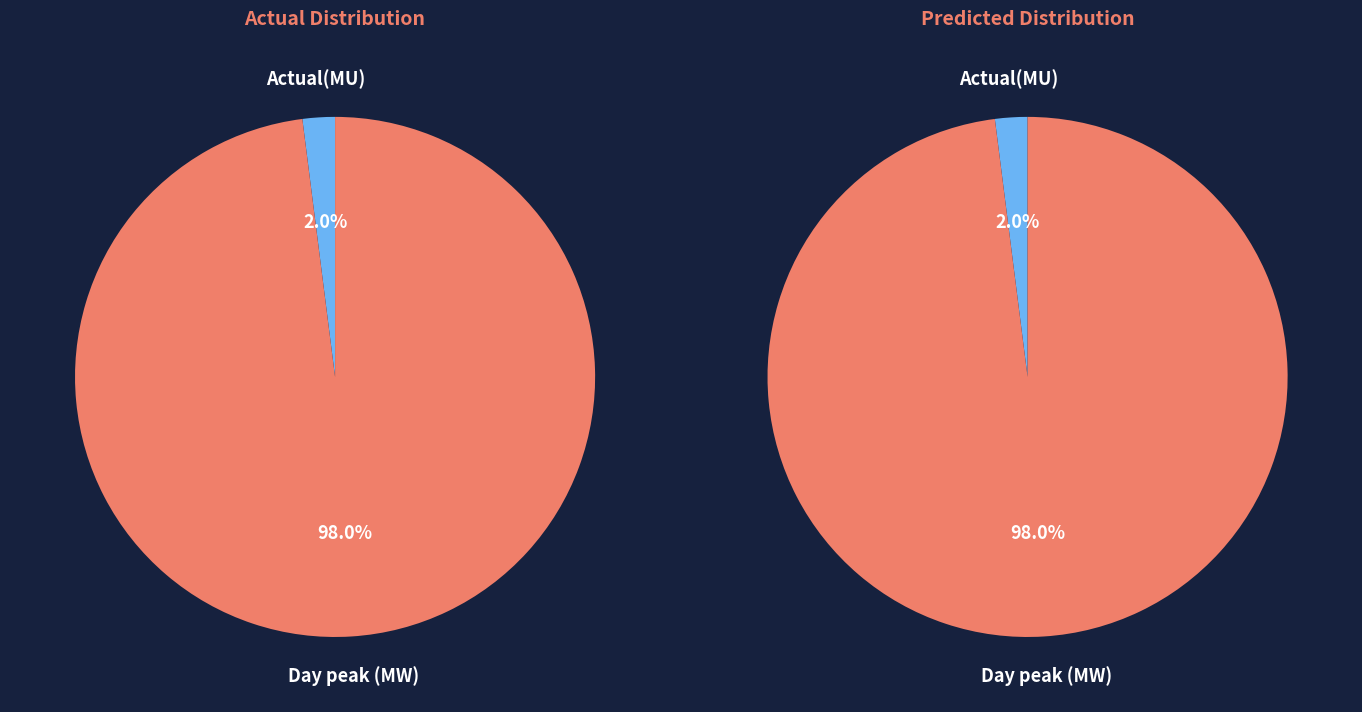

Which has a higher value, Actual(MU) or Day peak (MW)?

Day peak (MW)